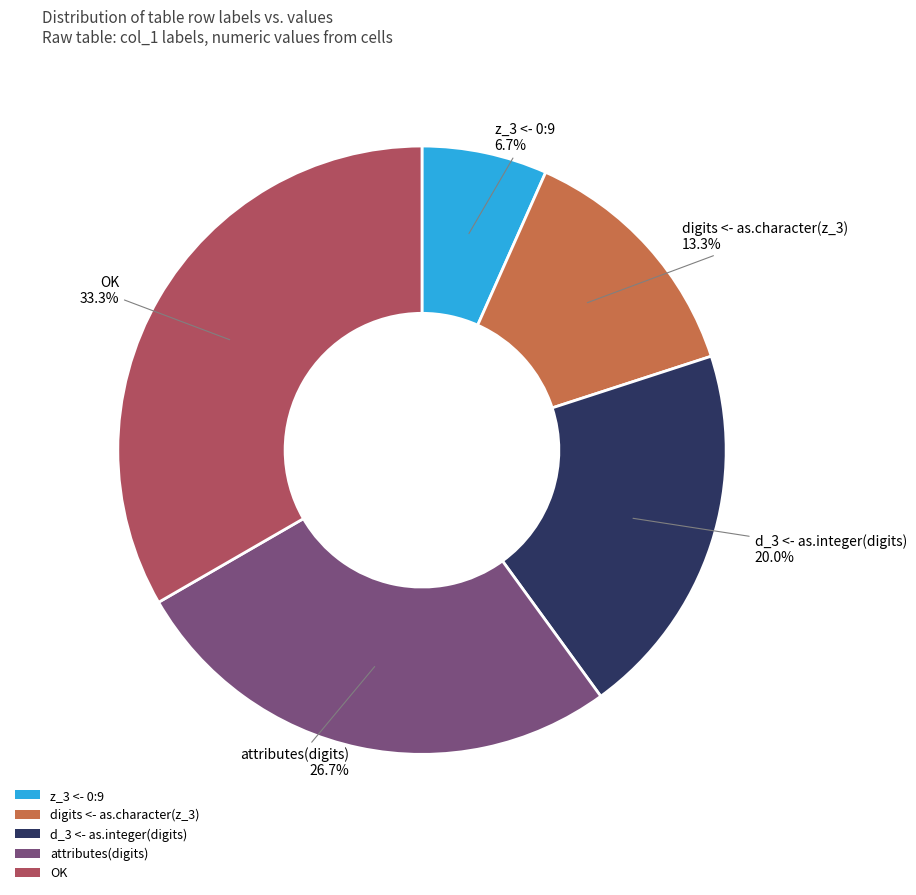

Is there any slice that represents more than half of the pie?

No